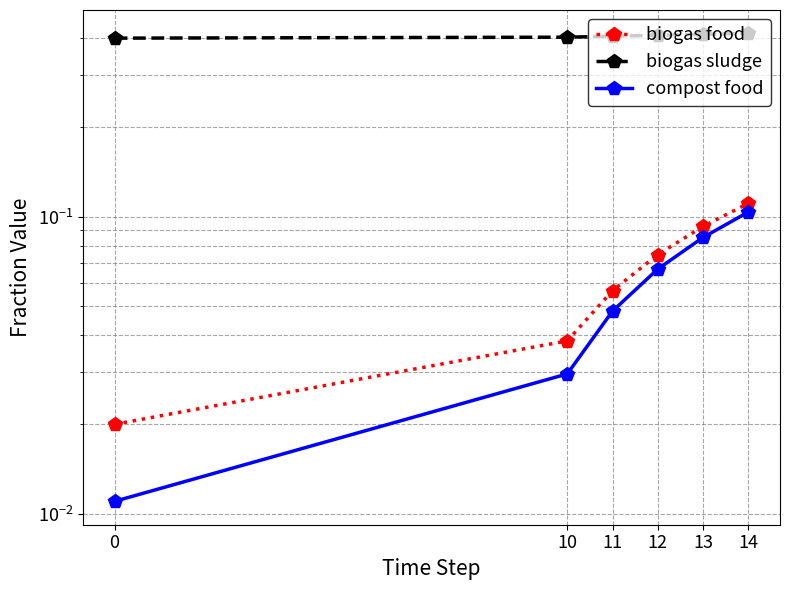

At which category is the sum across all series the highest?

14